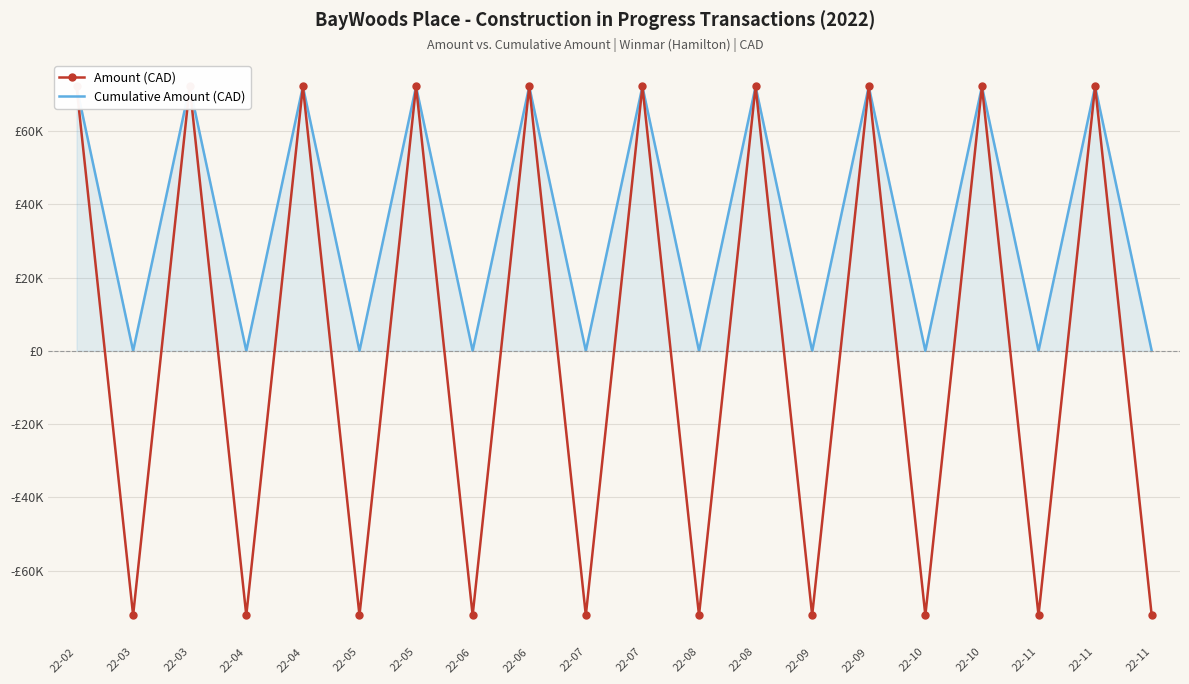

Is the value of Amount (CAD) at 22-06 greater than the value of Cumulative Amount (CAD) at 22-06?

No